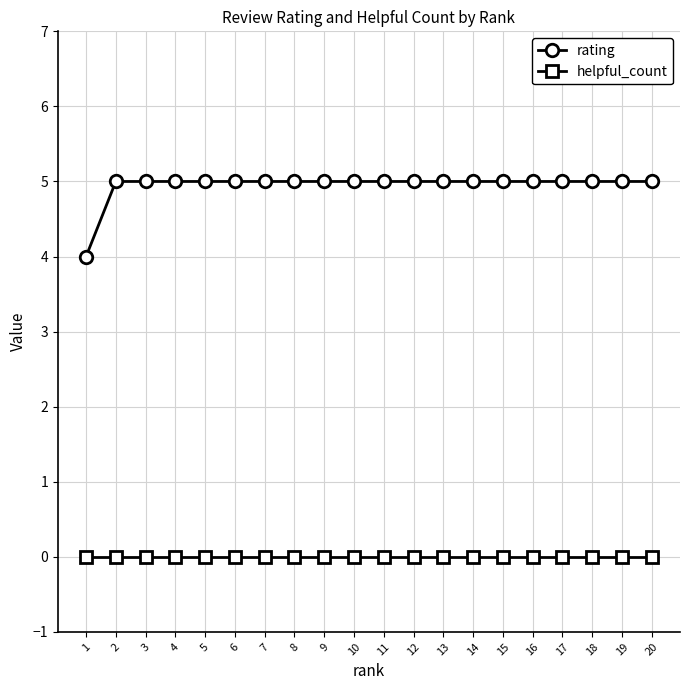

True or false: helpful_count and rating intersect in this chart.

False